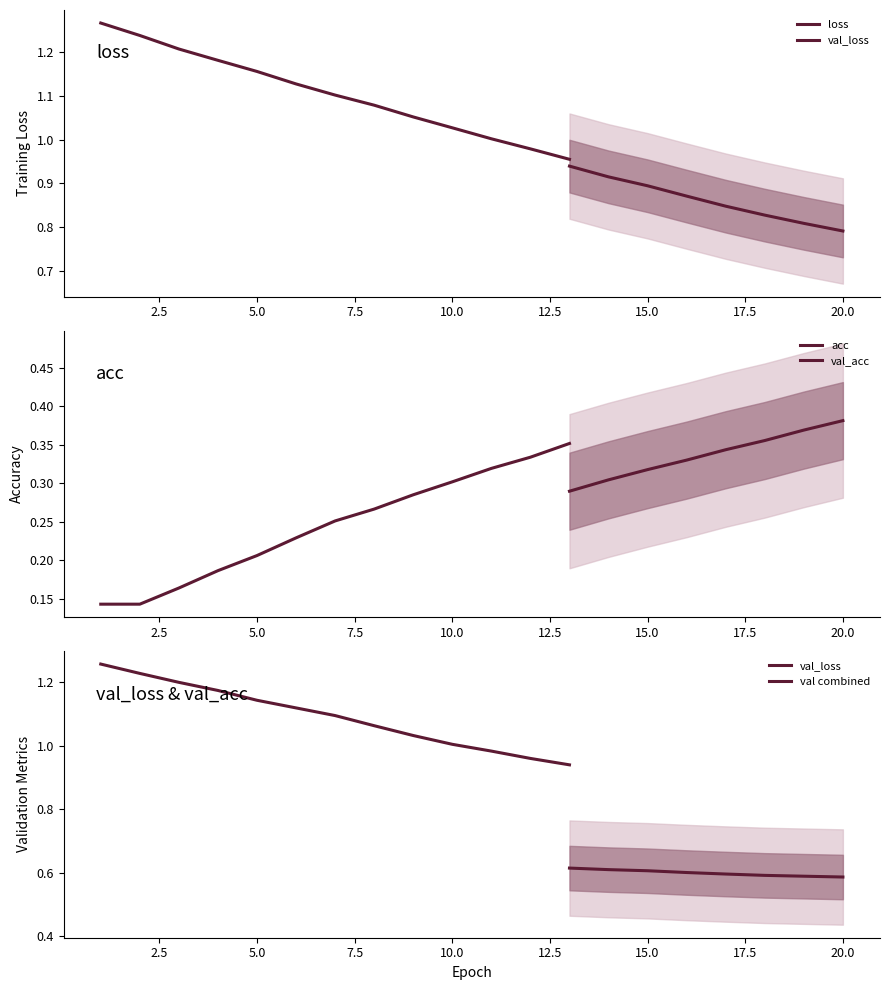

What is the sum of all acc values?

6.0